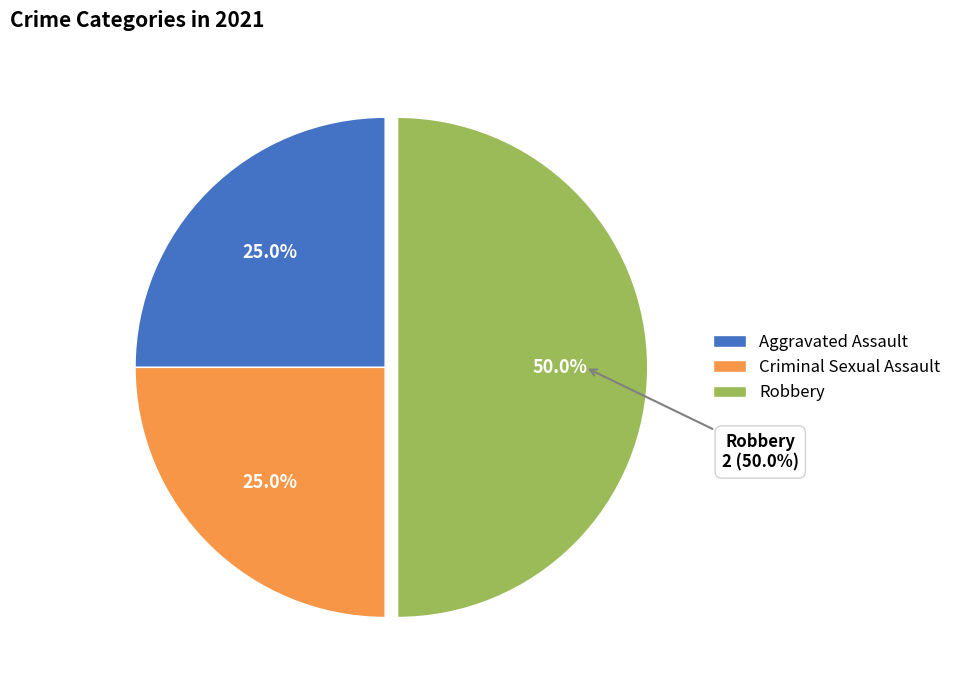

Is it true that Aggravated Battery is 14% of the pie?

False